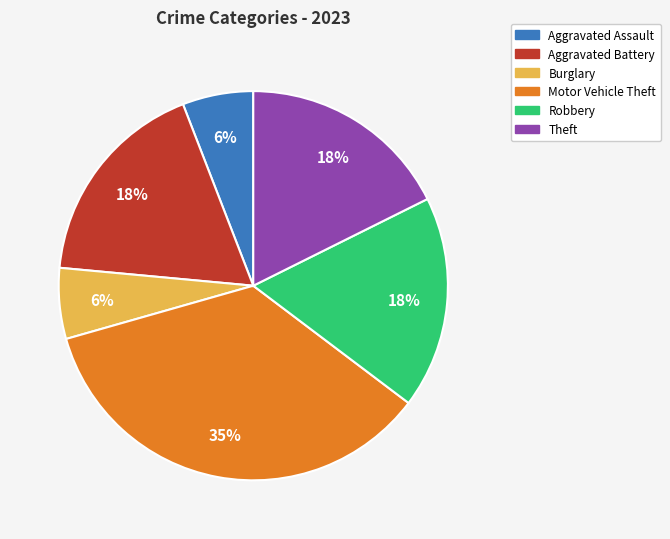

To the nearest percent, what percentage of the pie is Burglary?

6%